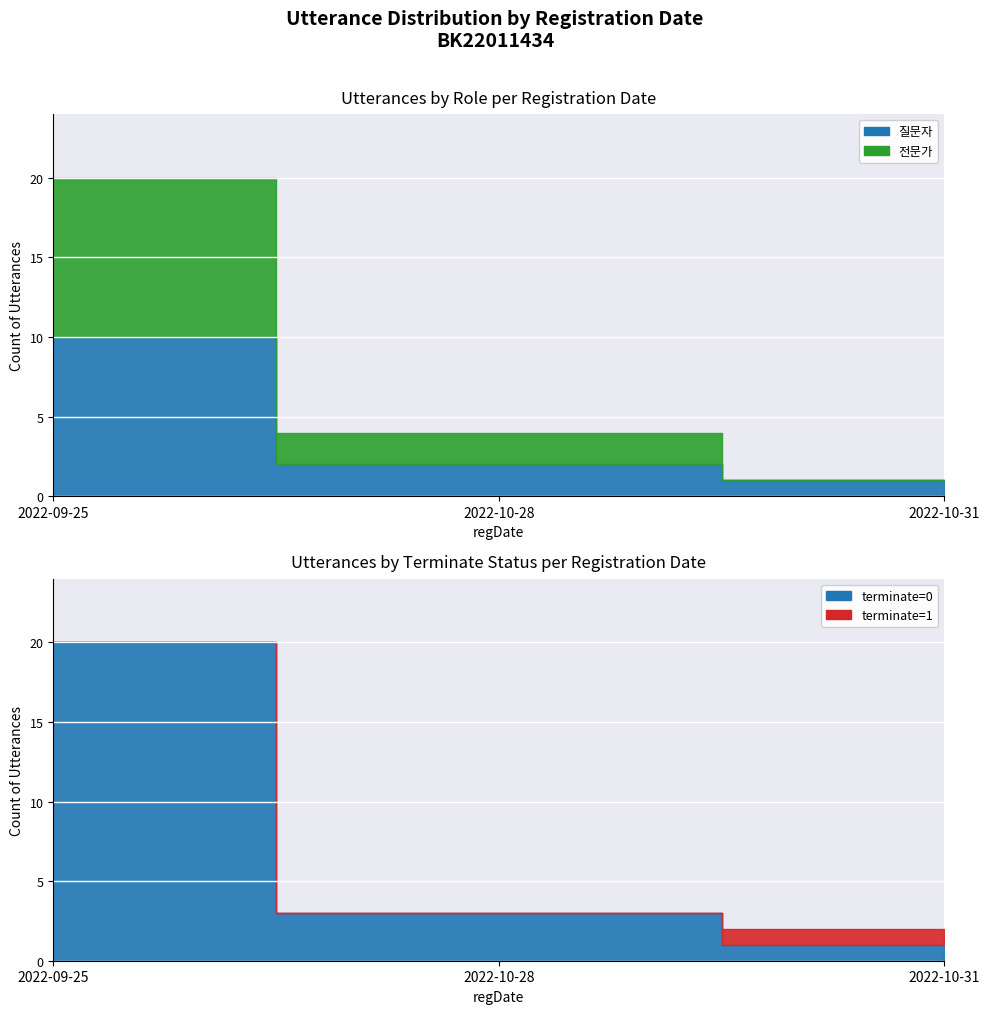

What are all the series names shown in the legend?

질문자, 전문가